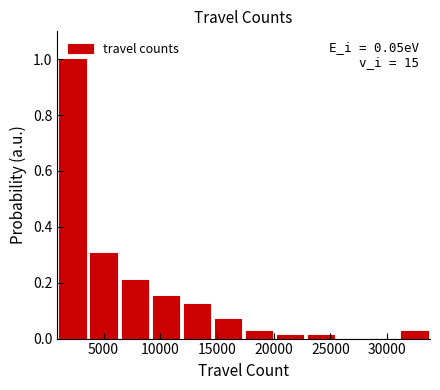

Which range on the x-axis has the tallest bar?

1000 to 3500